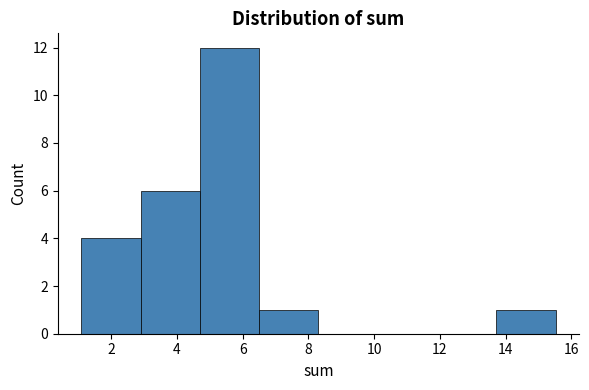

What is the height of the bar covering 1.0 to 2.8 on the x-axis? Neither the bar edges nor the heights are printed on the chart, so give them approximately, as read against the axes.

4